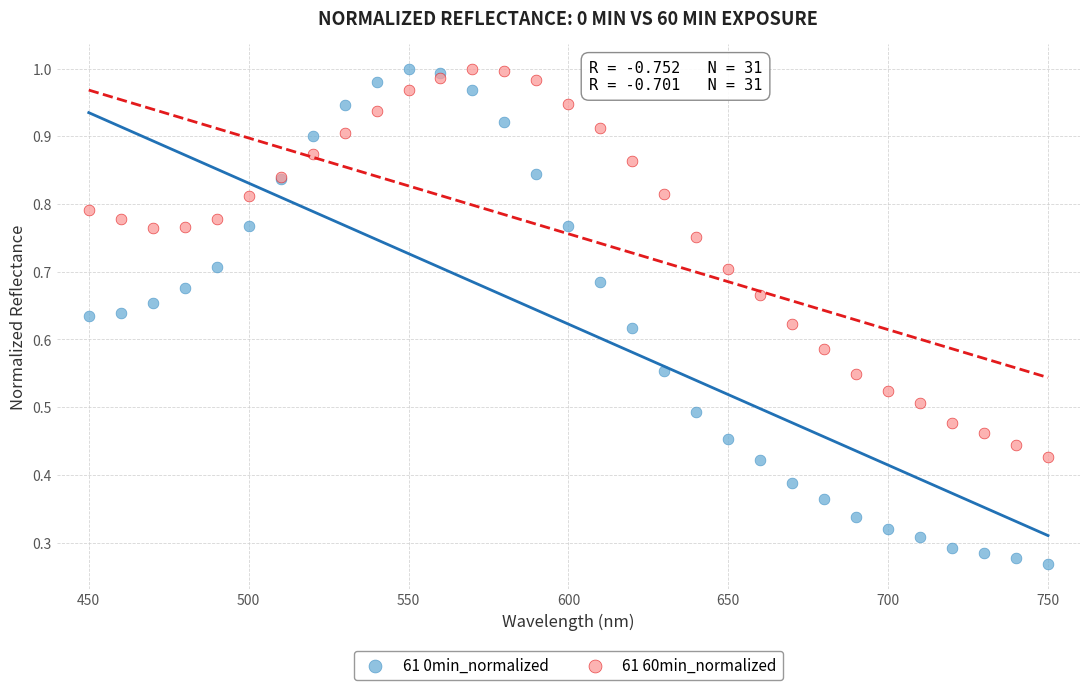

What is the X range (max minus min) for the scatter plot?

300.0